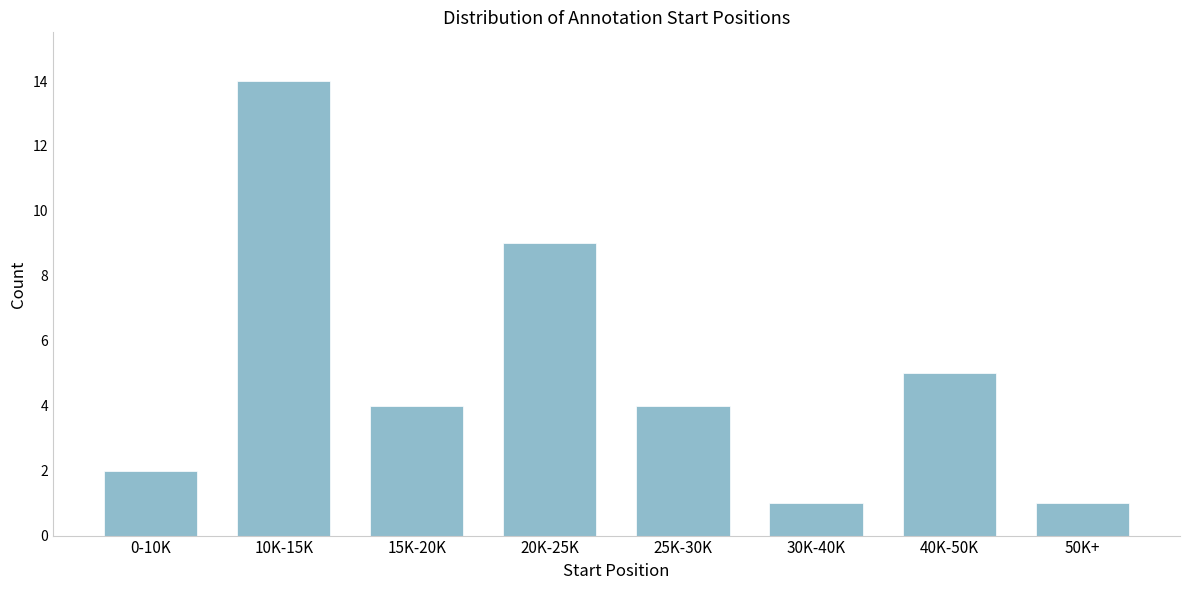

Reading right to left, list all the values displayed in this chart.

50K+=1	40K-50K=5	30K-40K=1	25K-30K=4	20K-25K=9	15K-20K=4	10K-15K=14	0-10K=2